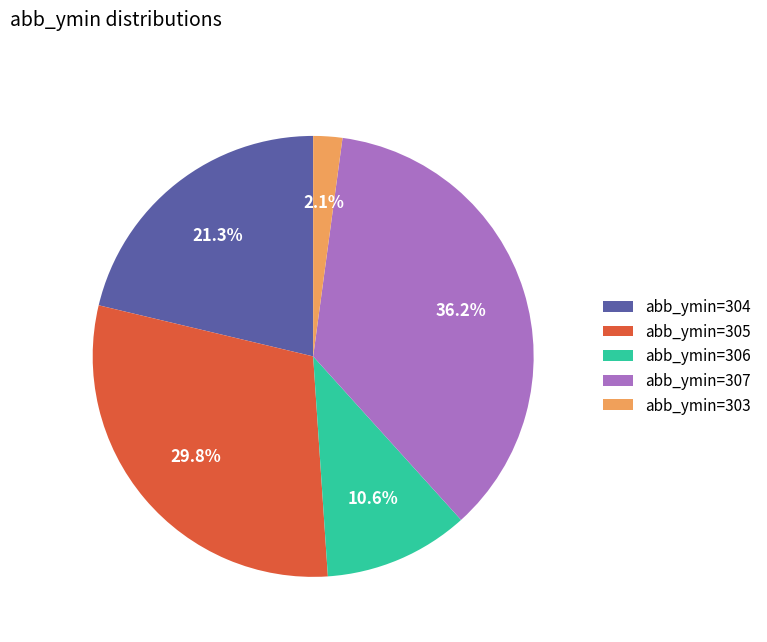

What is the total percentage of abb_ymin=305 and abb_ymin=306?

40.4%